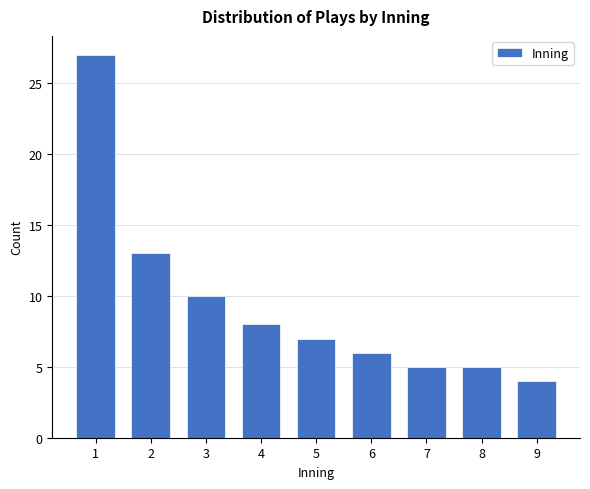

Reading right to left, transcribe all the data shown in this chart.

4	5	5	6	7	8	10	13	27